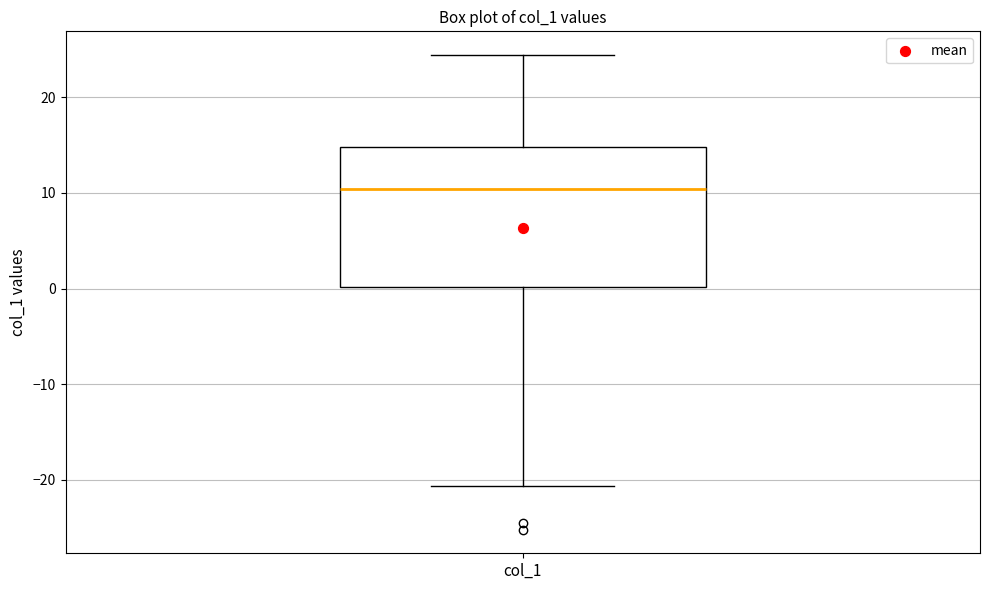

Where does the lower whisker of the box for col_1 end on the y-axis? The values are not printed on the chart, so give them approximately, as read against the axis.

-21